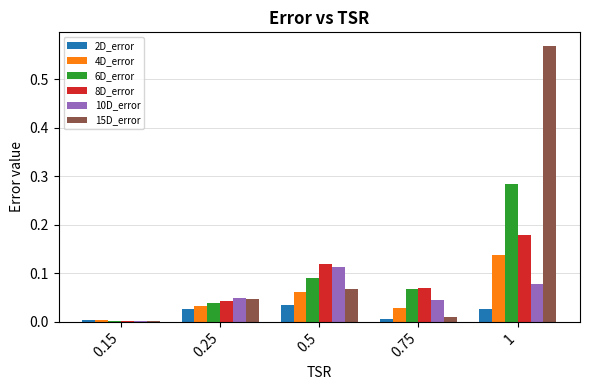

At which label does 4D_error reach its peak?

1